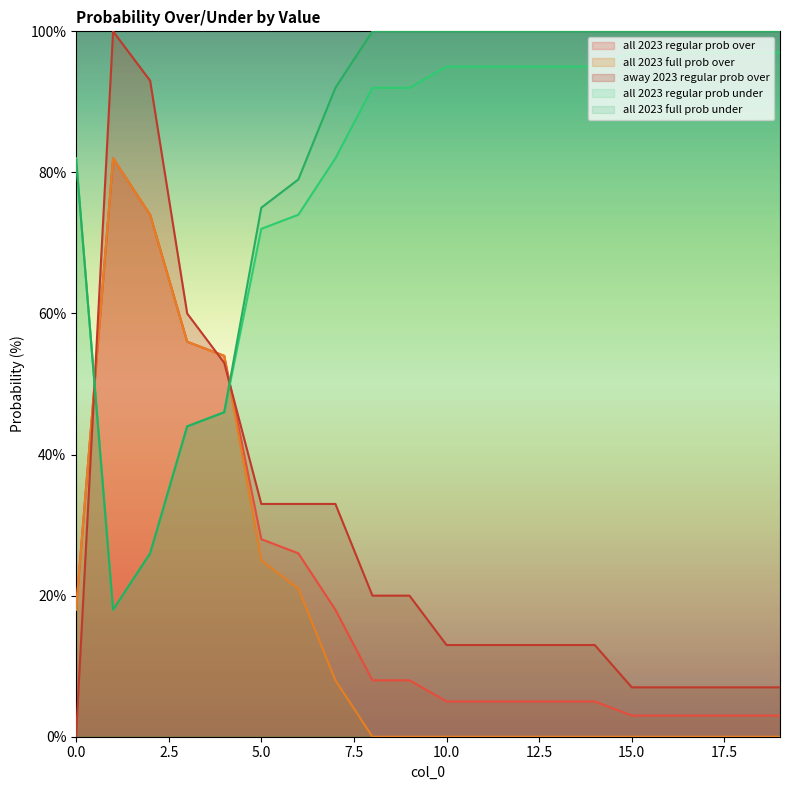

What is the difference between the second highest and second lowest values in the all 2023 regular prob over series?

71